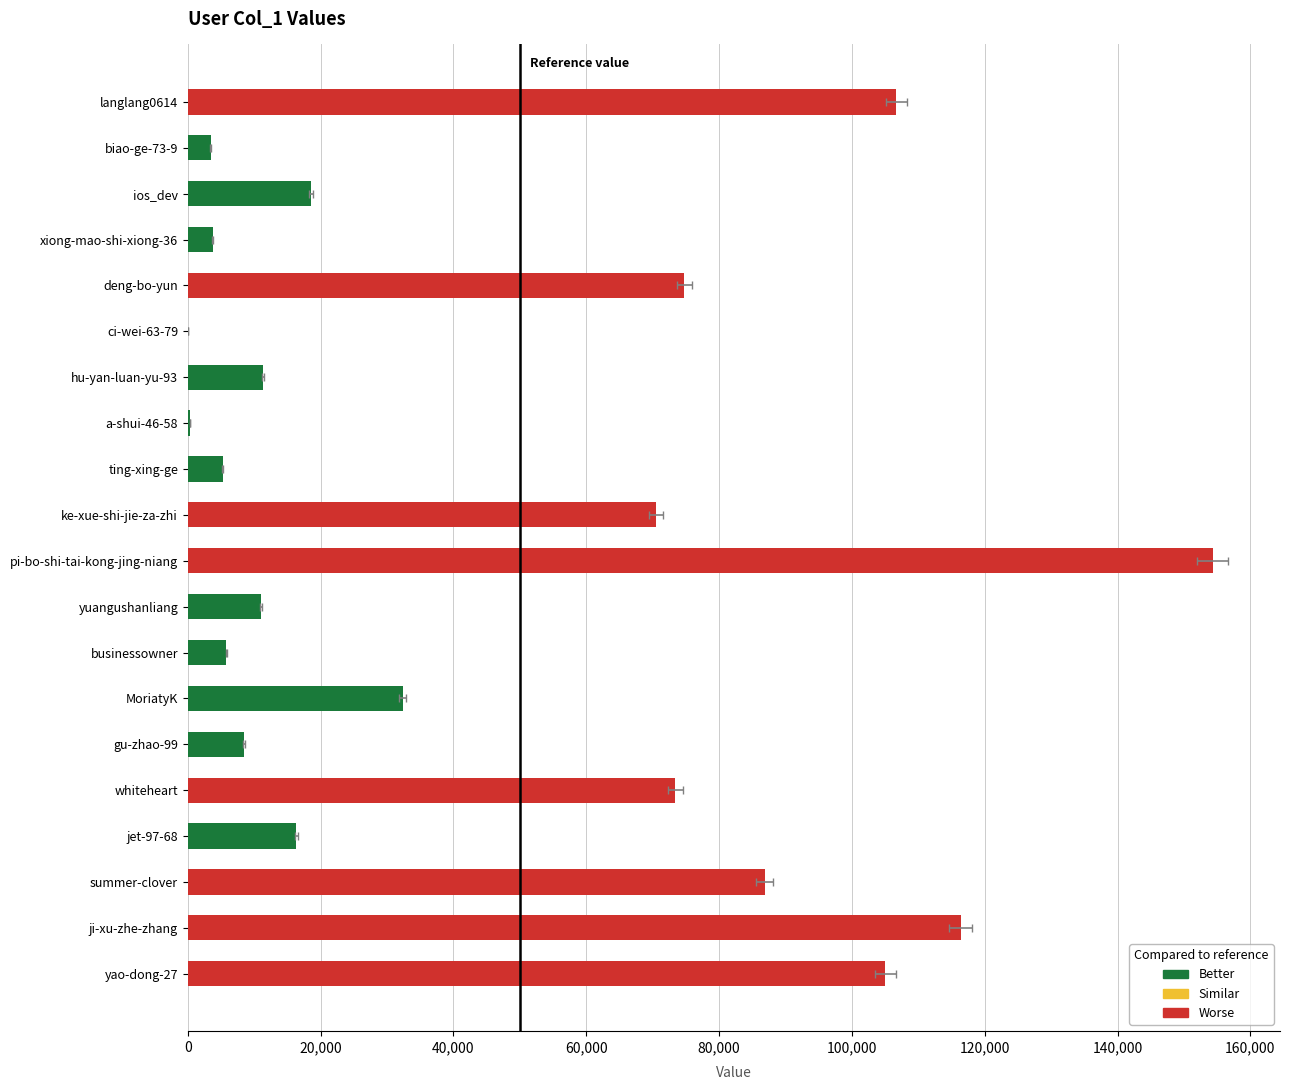

What is the smallest value displayed?

62